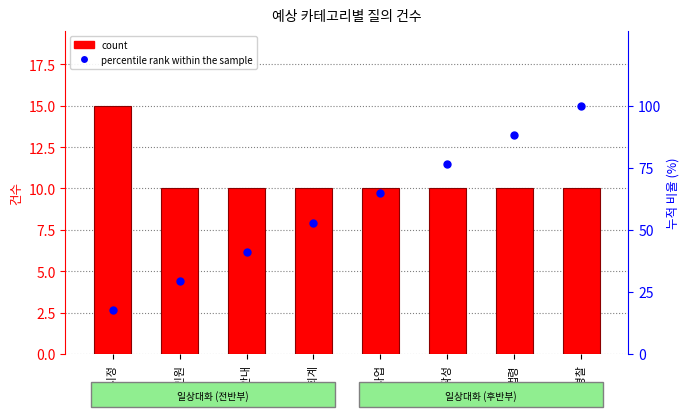

Which series has the largest total across all categories?

percentile rank within the sample